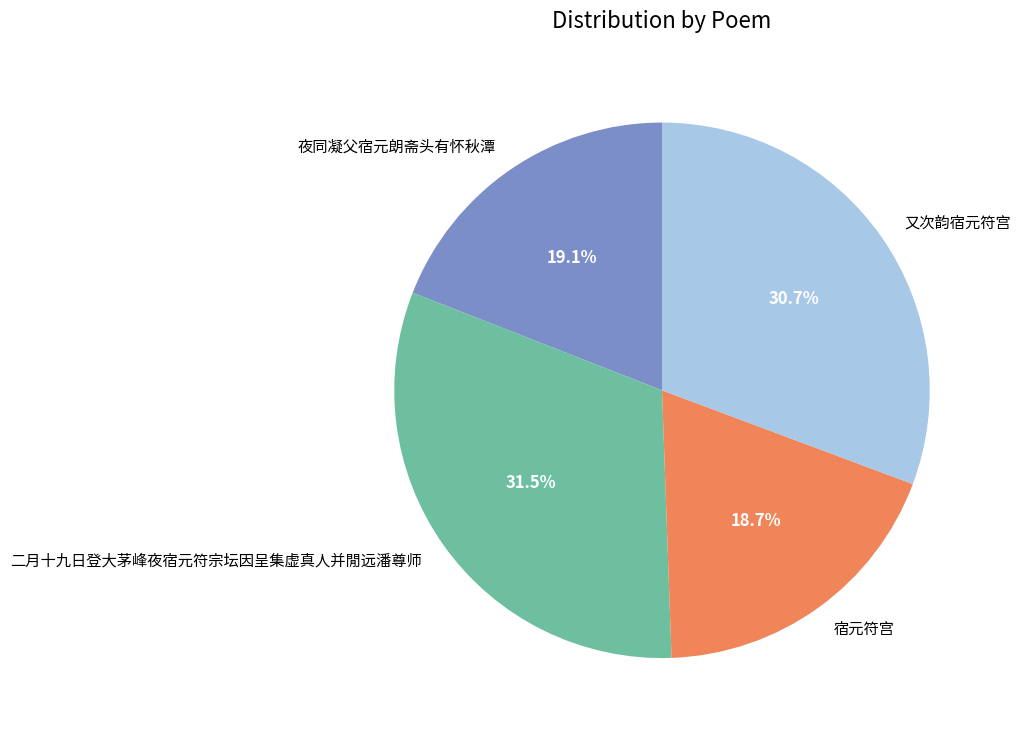

To the nearest percent, what percentage of the pie is 宿元符宫?

19%